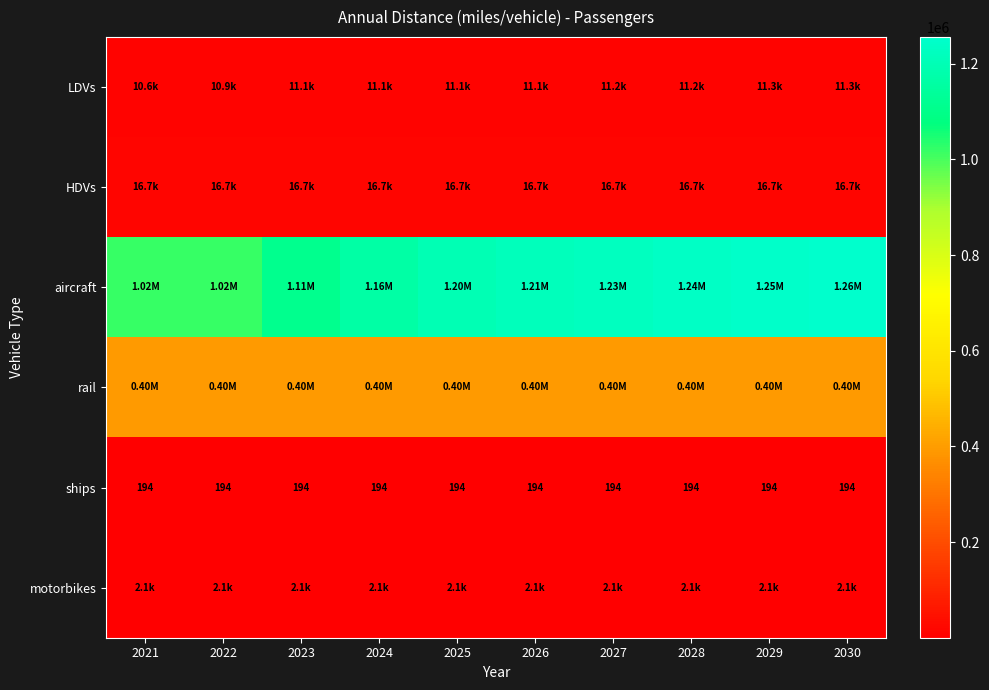

What is the sum of all ships values?

1940